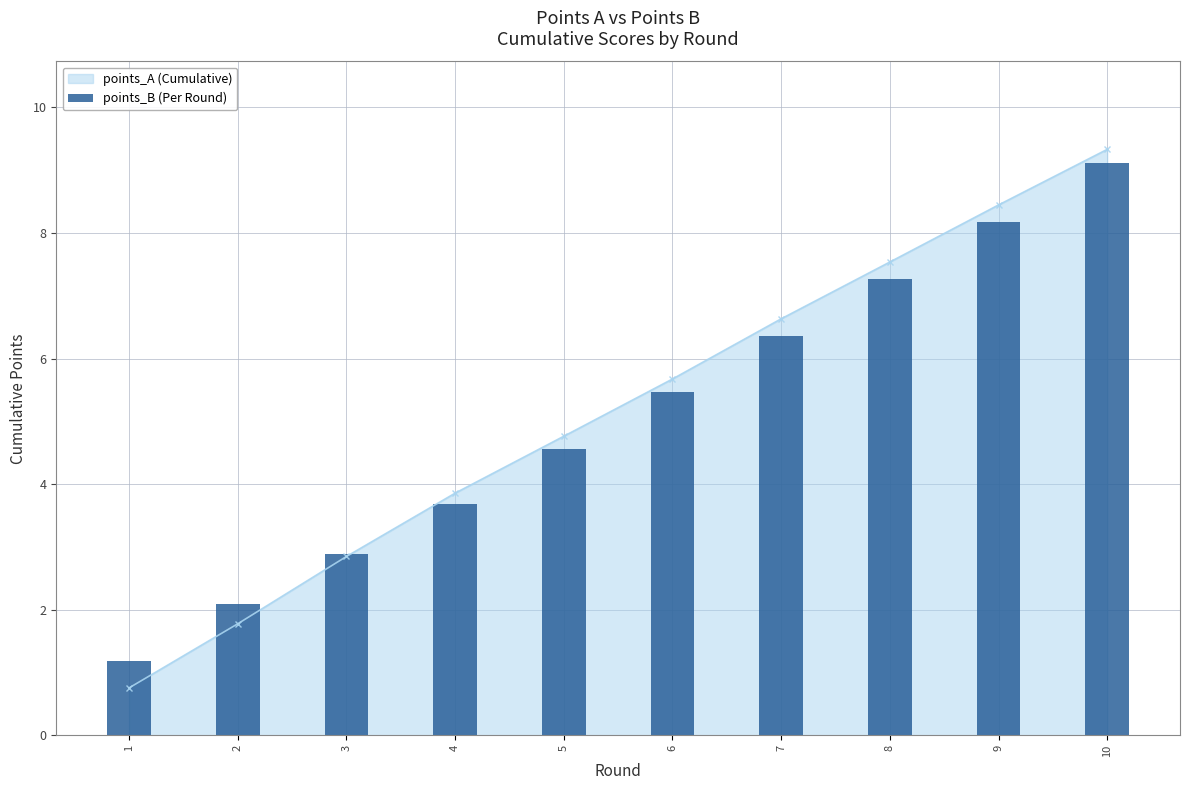

What is the difference between the maximum and second lowest values?

7.0